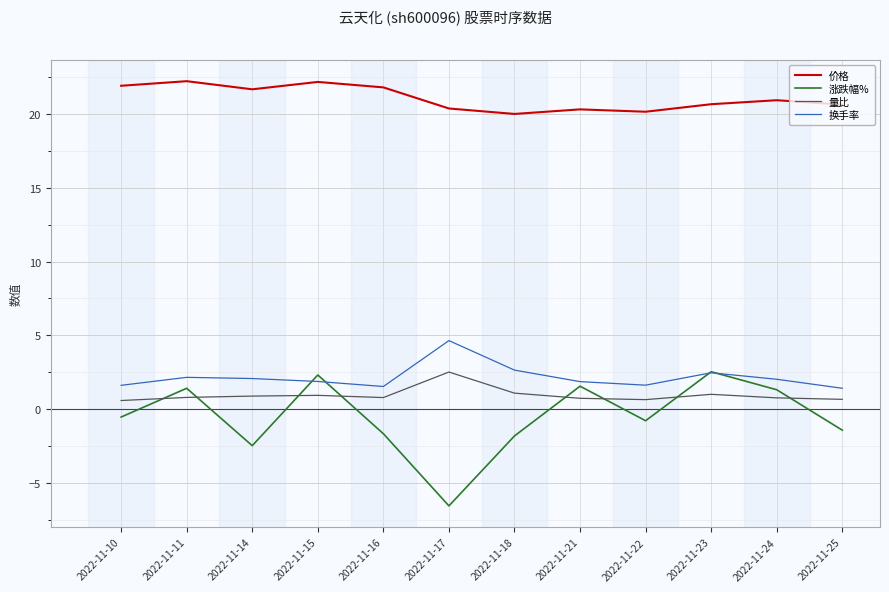

Where do 换手率 and 涨跌幅% first cross each other?

2022-11-14 and 2022-11-15